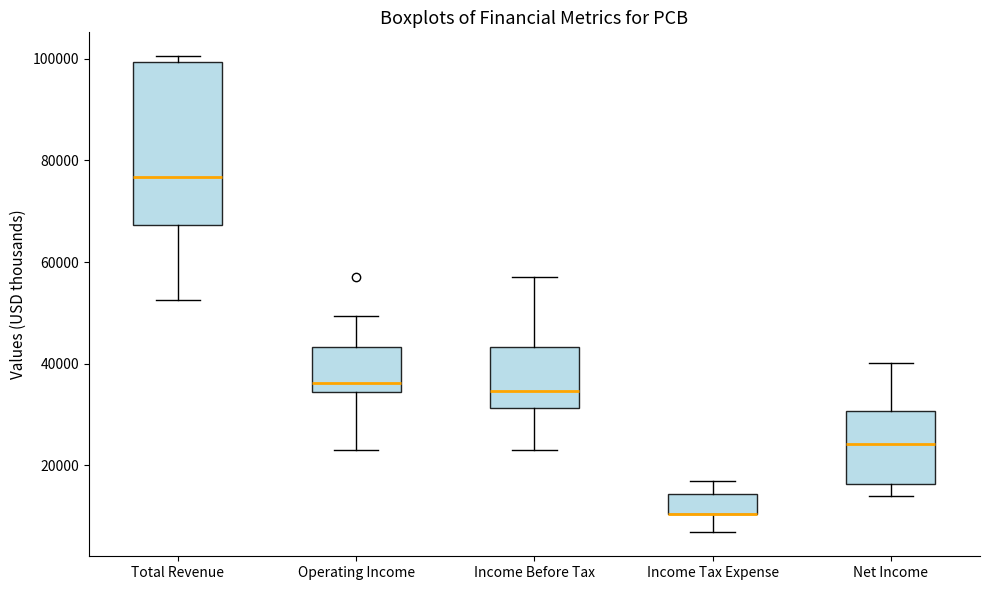

Reading left to right, read every box against the y-axis: the position of its median line, the range the box covers, and the ends of its whiskers. The values are not printed on the chart, so give them approximately, as read against the axis.

Total Revenue: median 76000, box 68000 to 100000, whiskers 52000 to 100000 (just above the box's upper edge)
Operating Income: median 36000, box 34000 to 44000, whiskers 24000 to 50000
Income Before Tax: median 34000, box 32000 to 44000, whiskers 24000 to 58000
Income Tax Expense: median 10000 (drawn on the box's lower edge), box 10000 to 14000, whiskers 6000 to 16000
Net Income: median 24000, box 16000 to 30000, whiskers 14000 to 40000